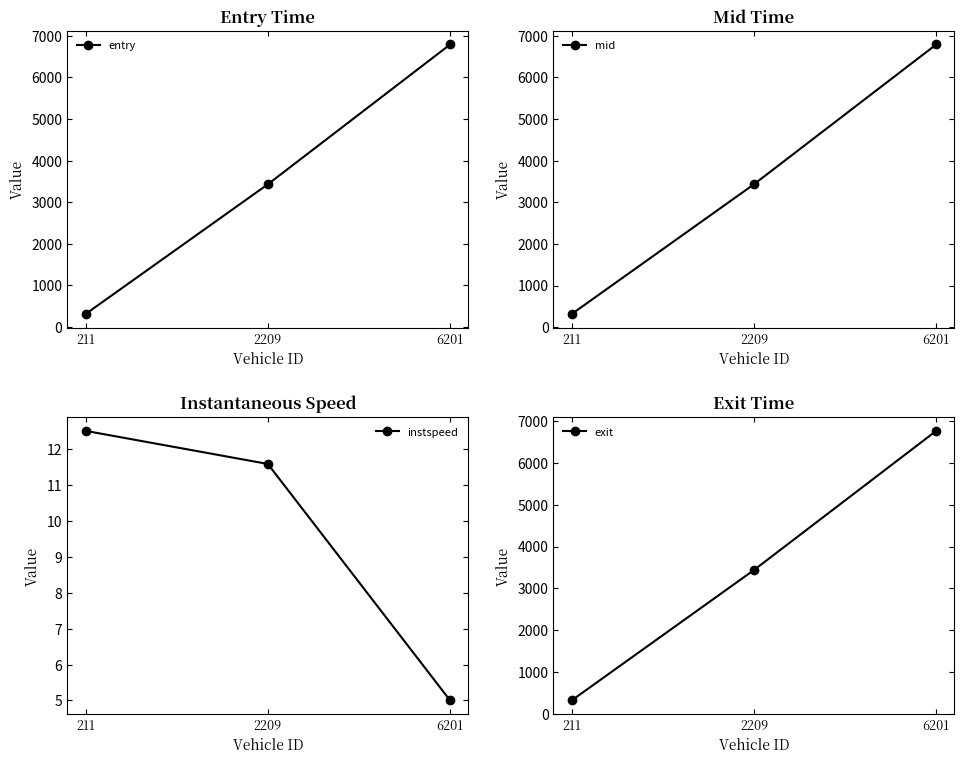

What are all the series names shown in the legend?

entry, mid, instspeed, exit